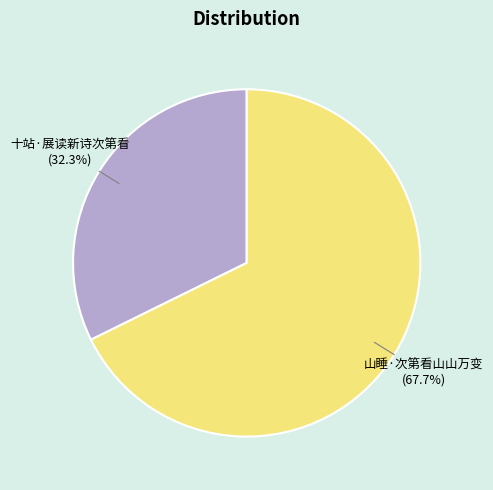

Is there any slice that represents more than half of the pie?

Yes